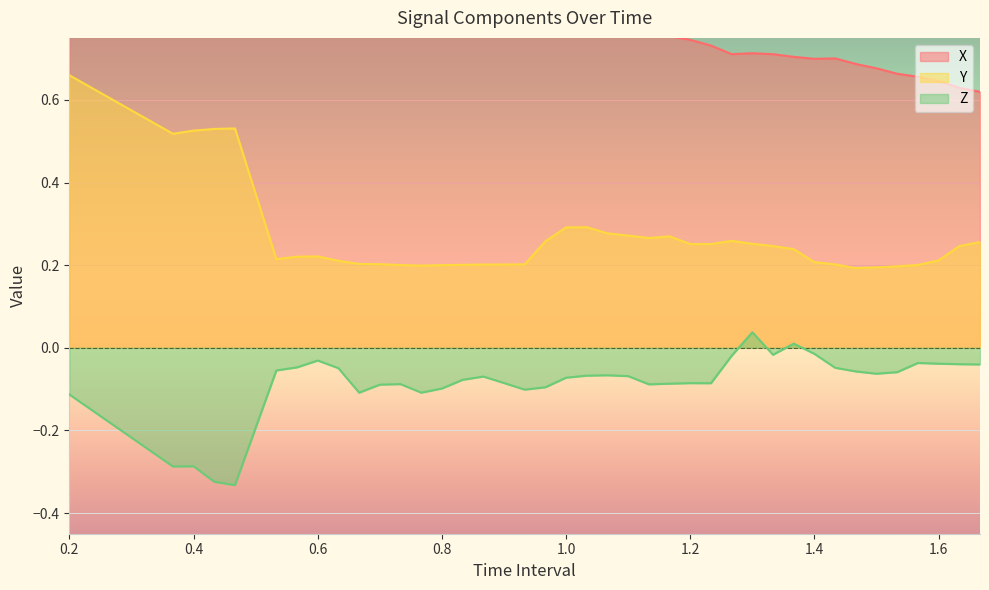

What is the difference between the highest and lowest values at 0.4333333333333333?

1.3